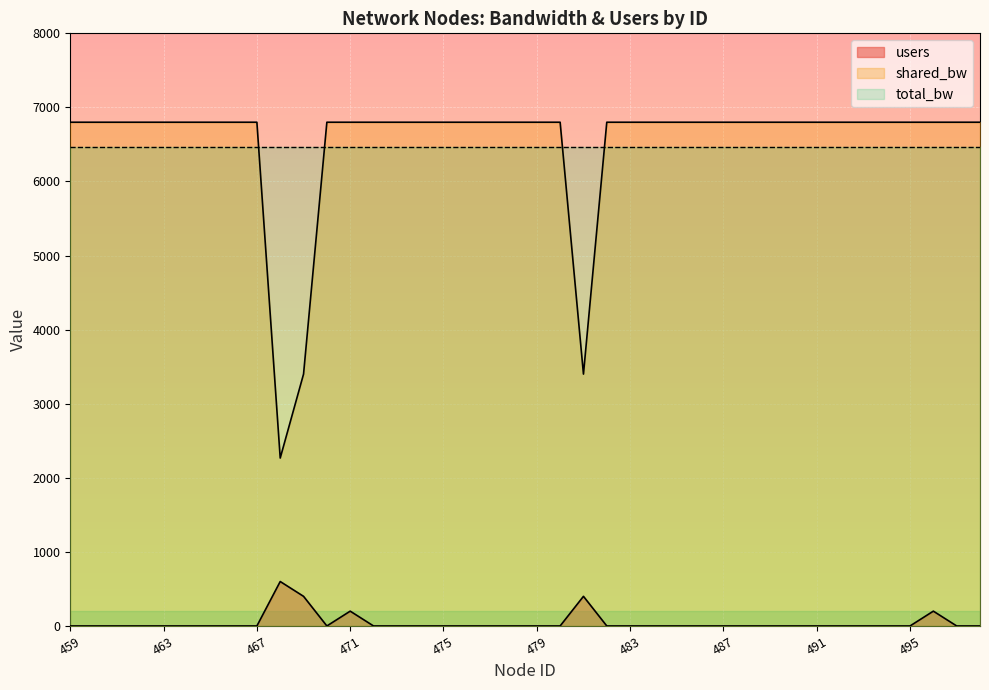

How many distinct data groups are displayed?

3